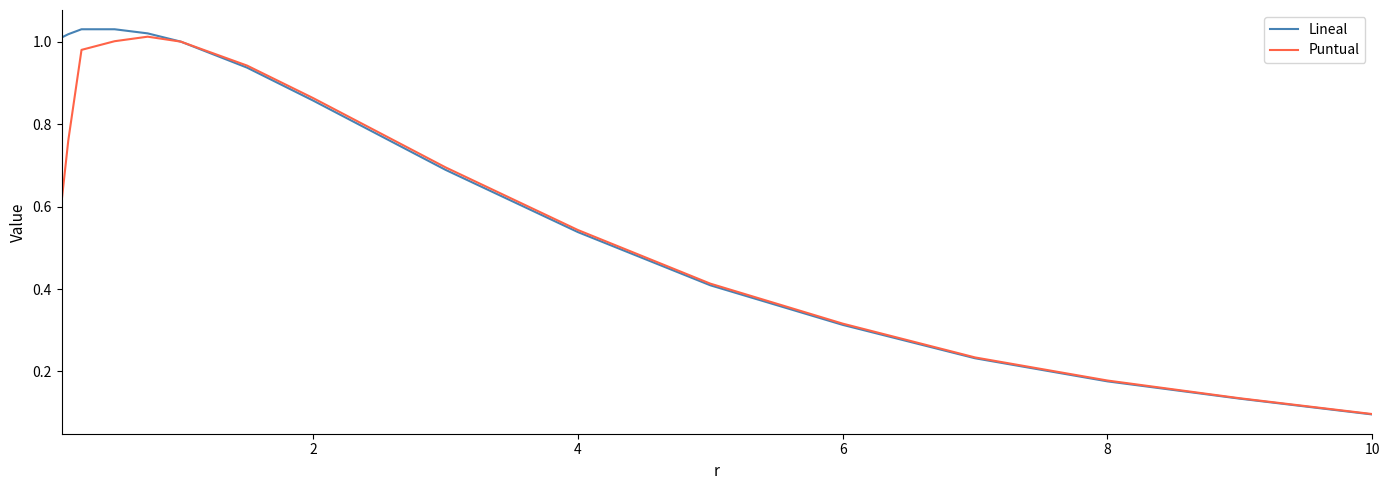

How many series are shown in this chart?

2